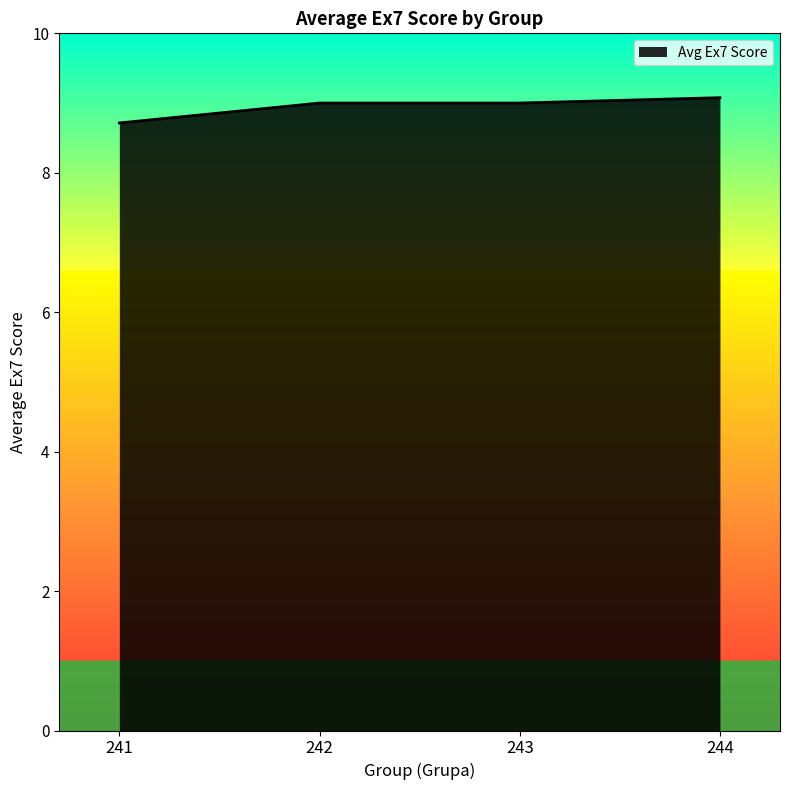

Does the chart display data point markers on the line(s)?

No